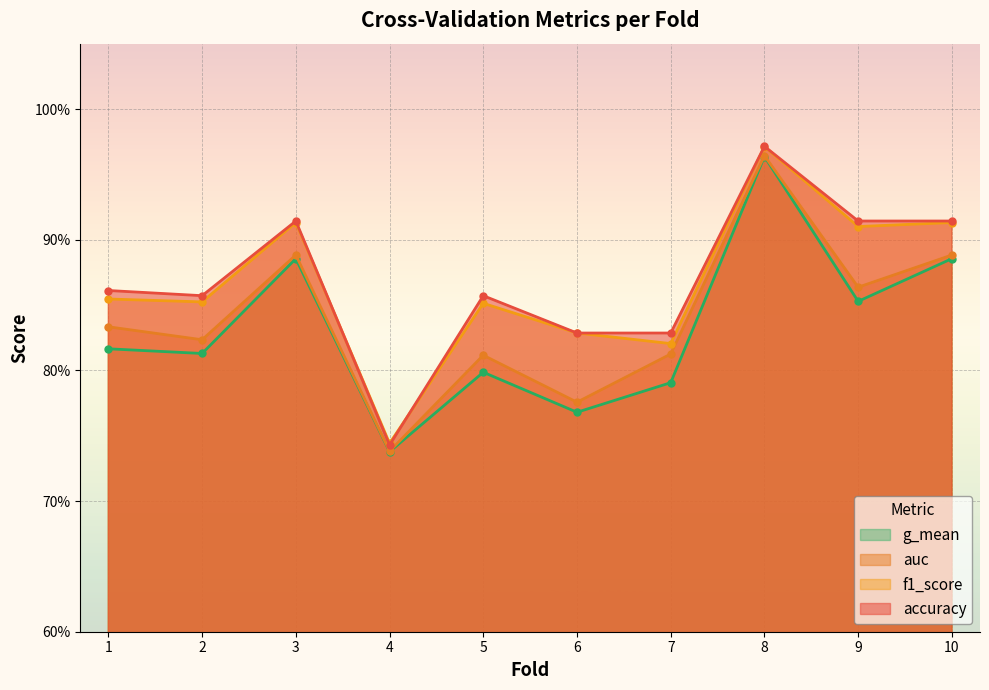

What is the sum of all auc values?

8.4